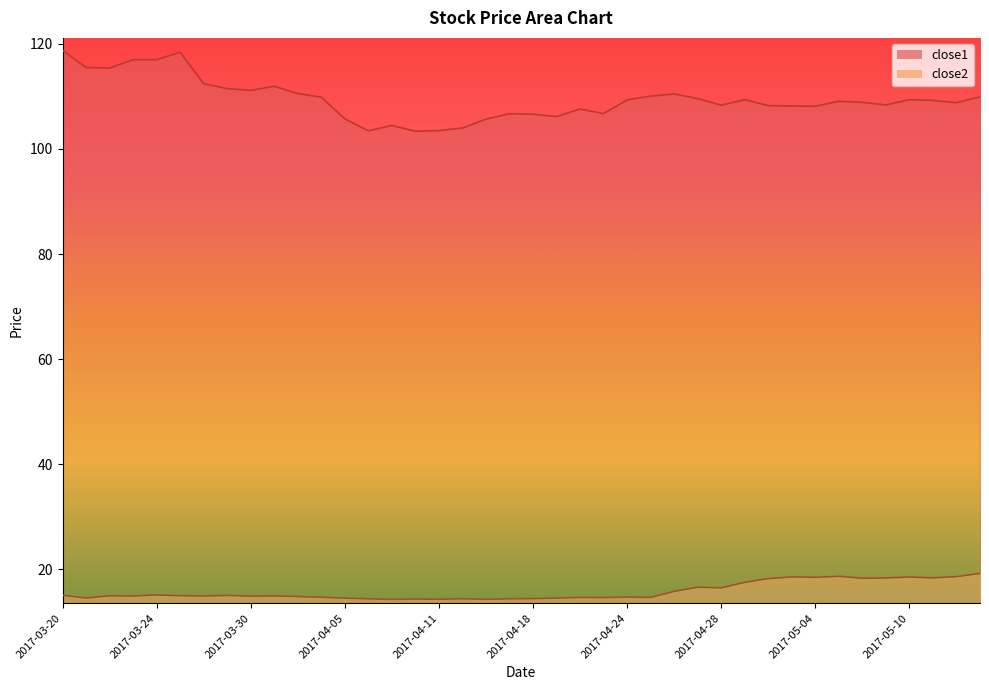

At which category does the chart reach its minimum across all series?

2017-04-07